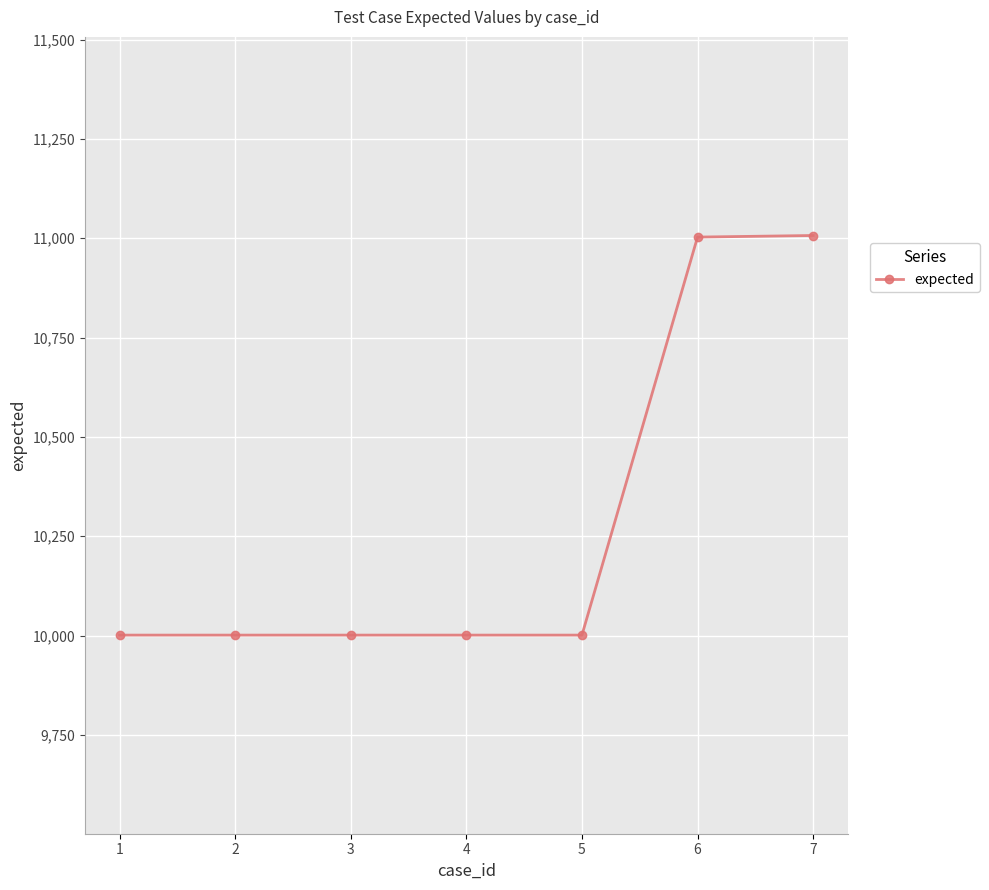

What is the value of the 7th point from the left?

11007